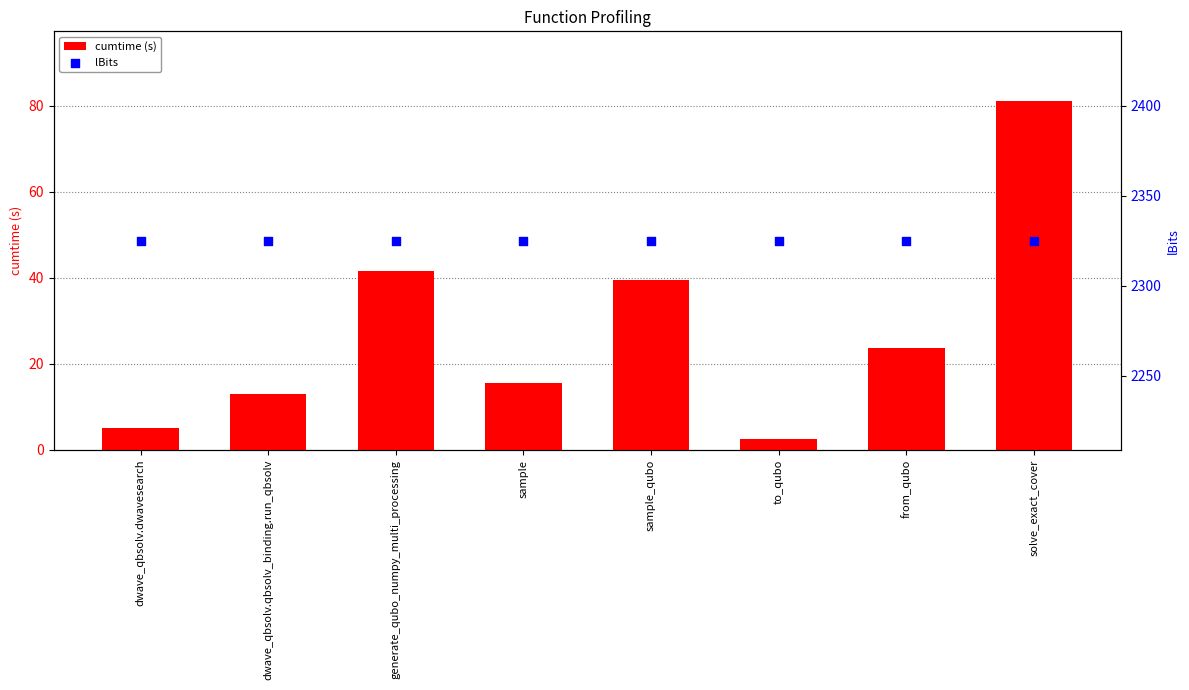

Which series contains the lowest Y value?

cumtime (s)